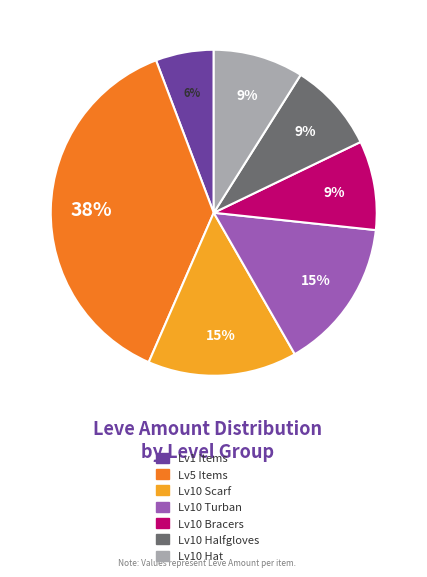

True or false: Lv10 Turban accounts for 15% of the total.

True